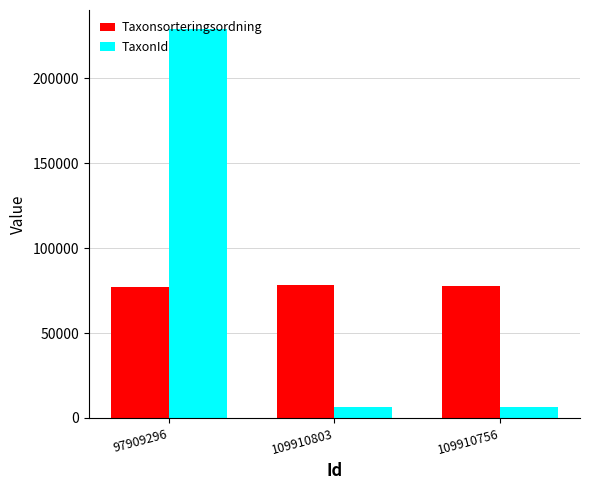

True or false: TaxonId has a value of 6425 at 109910756.

True